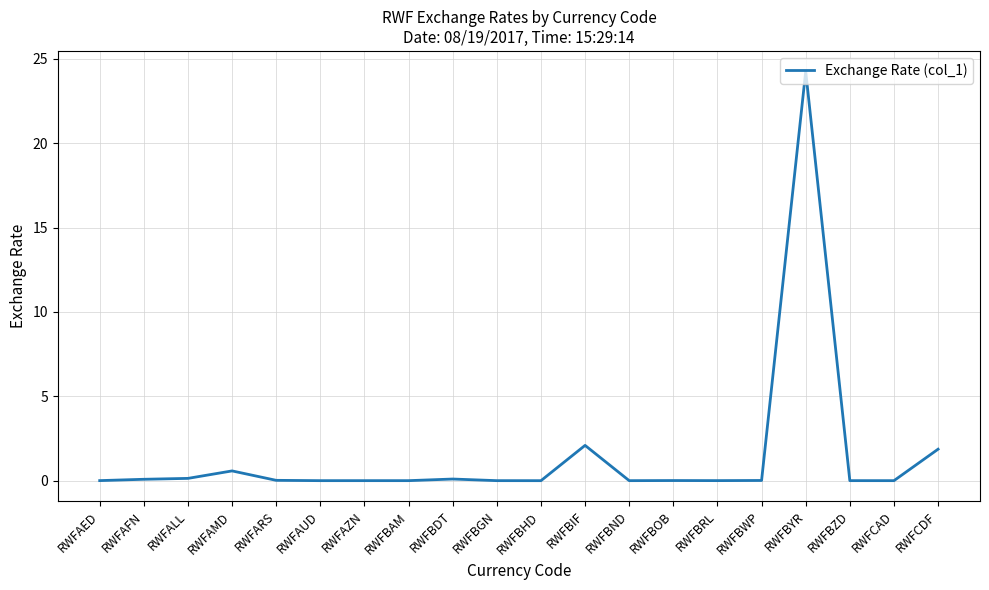

Which category has the highest value across all series?

RWFBYR